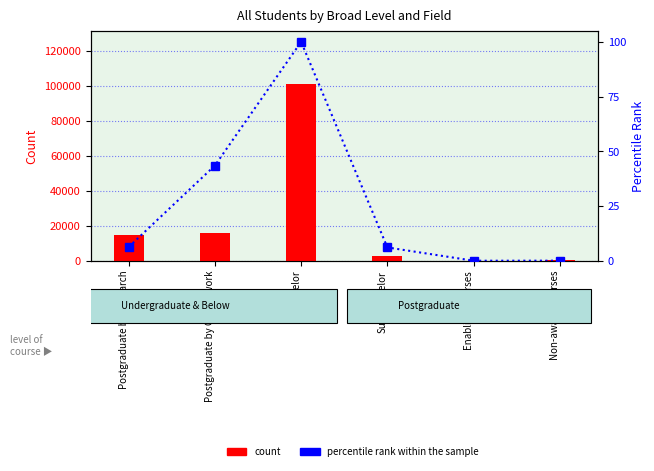

True or false: percentile rank within the sample has a value of 0.1 at Enabling Courses.

True